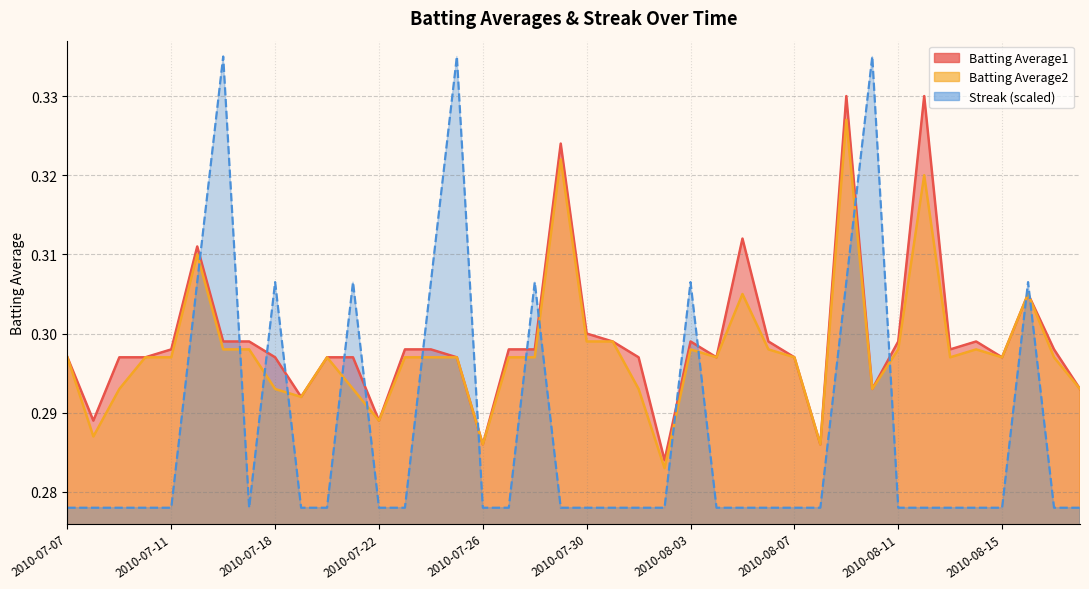

Which series has the largest range (max minus min)?

Streak